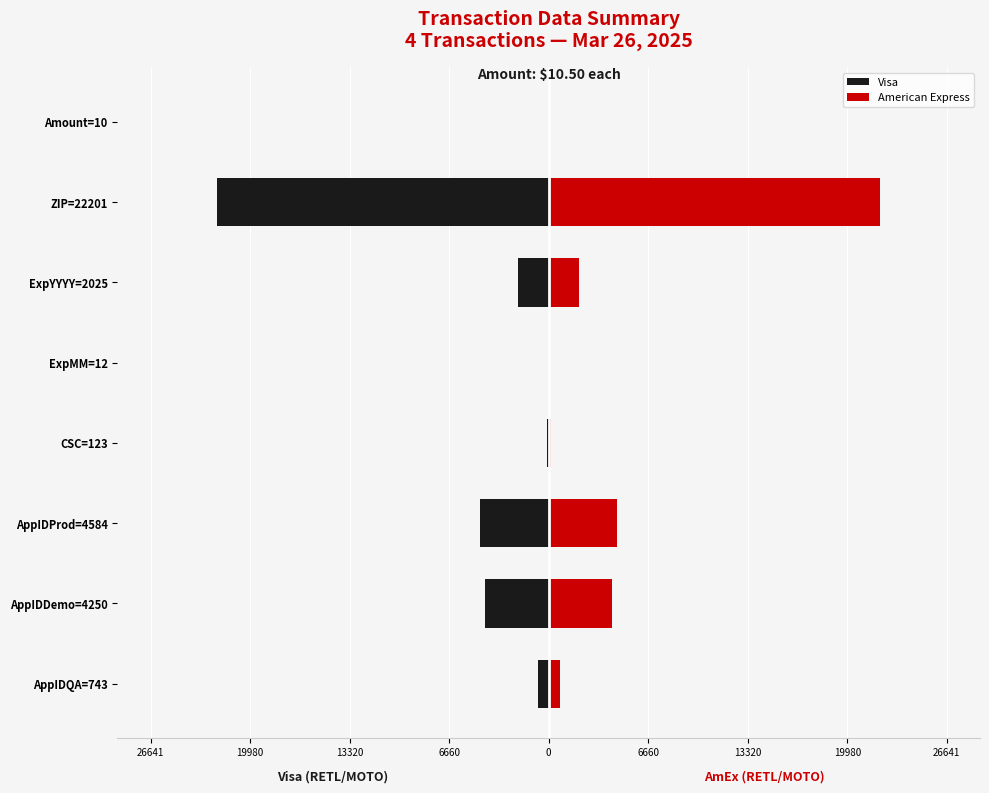

Which series changed the most between AppIDQA=743 and ExpMM=12?

Visa